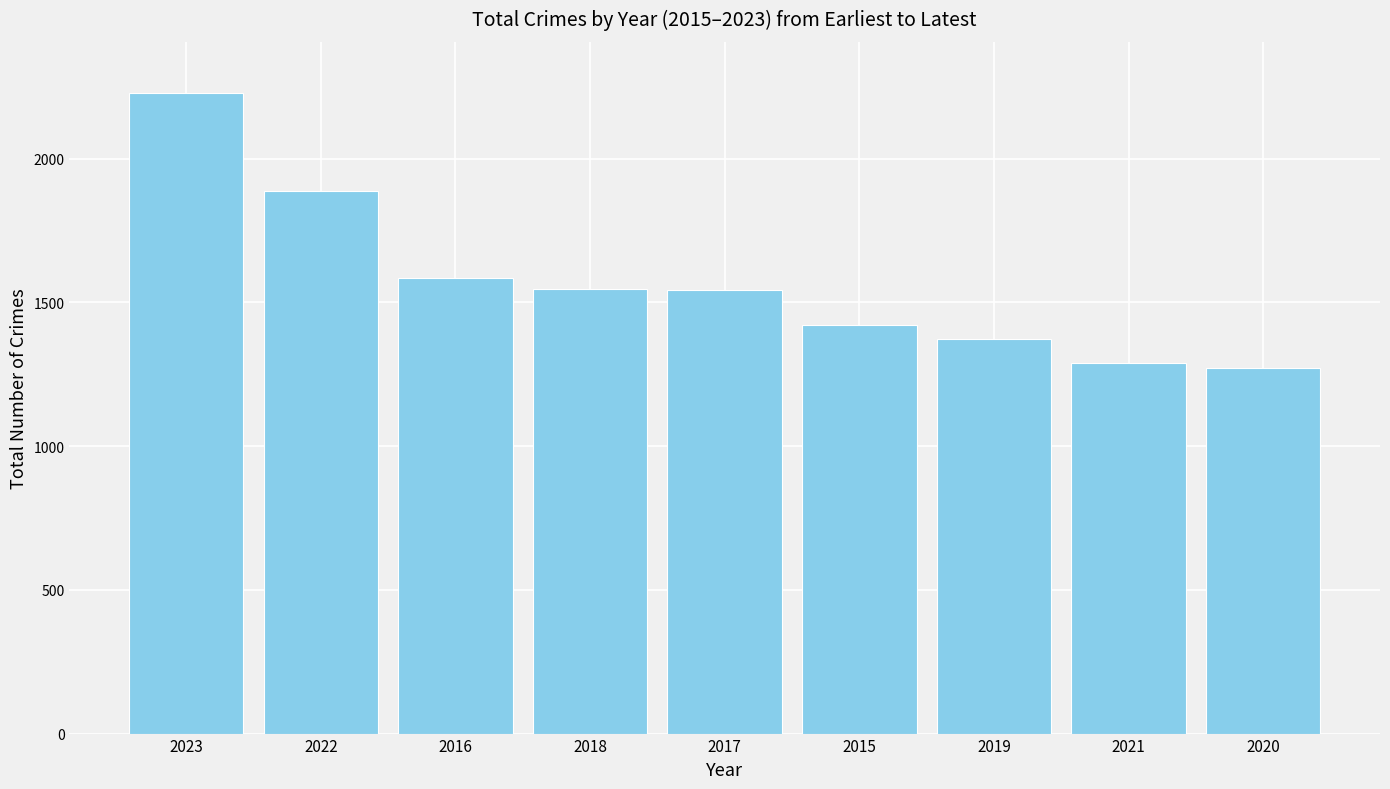

What position from the right is 2015?

4